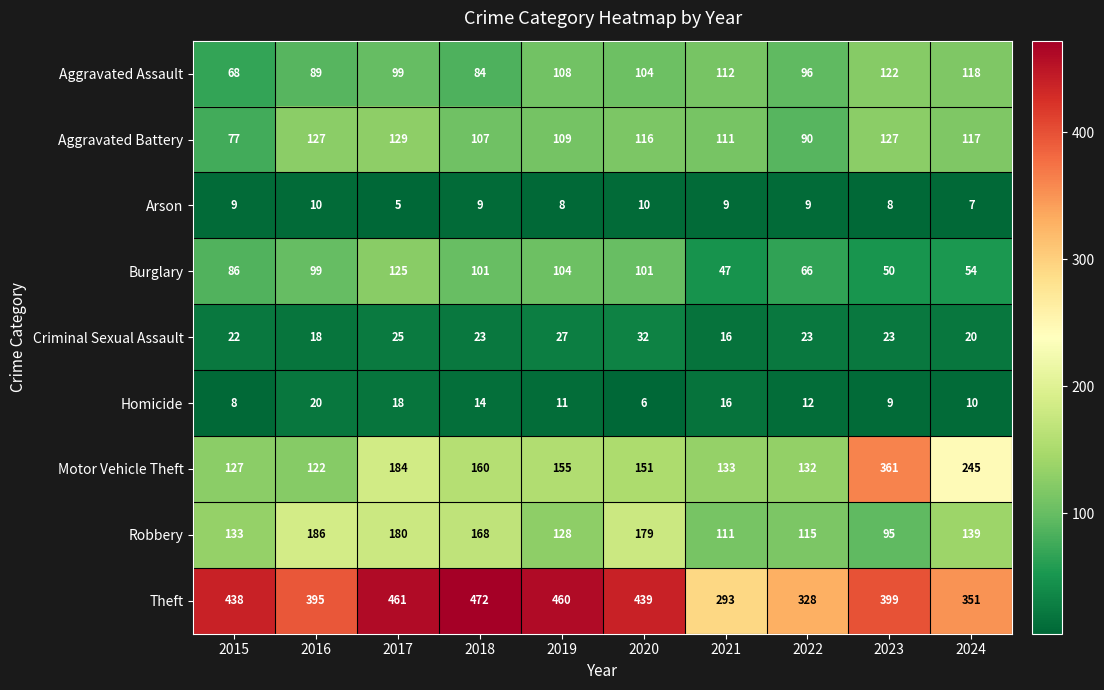

At which label does Arson reach its minimum?

2017